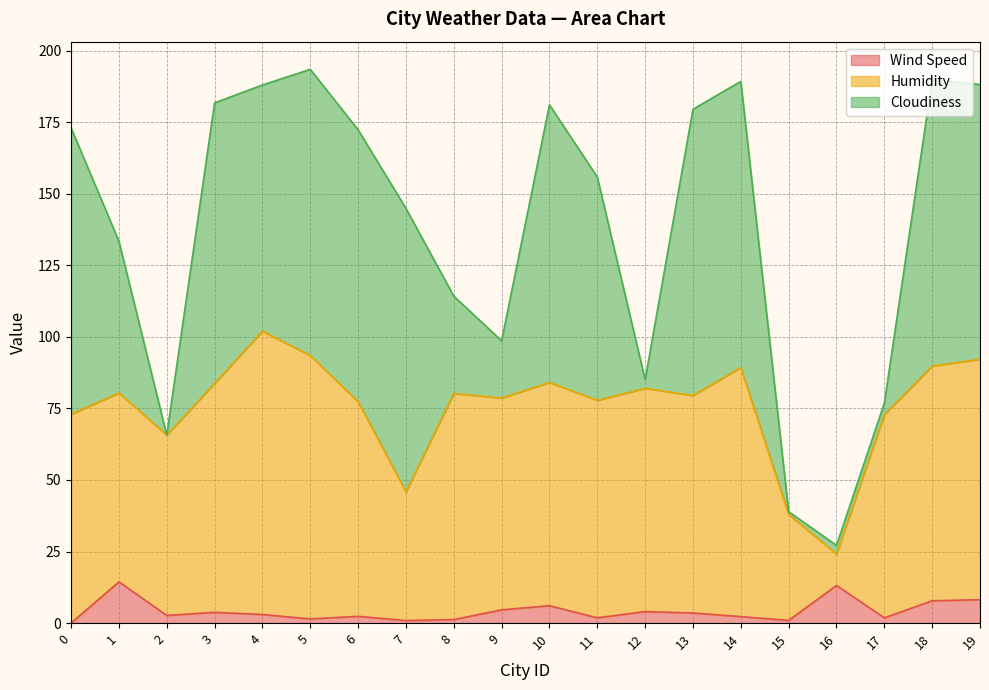

What is the total value across all series at 0?

173.0